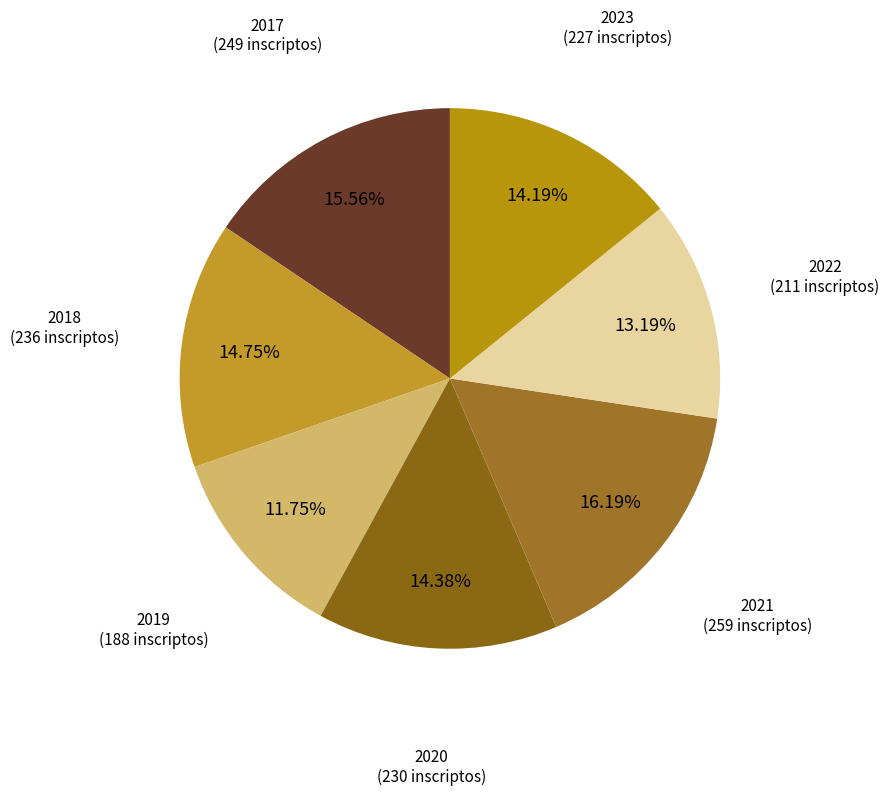

The 2017 slice represents 1% of the pie. True or false?

False